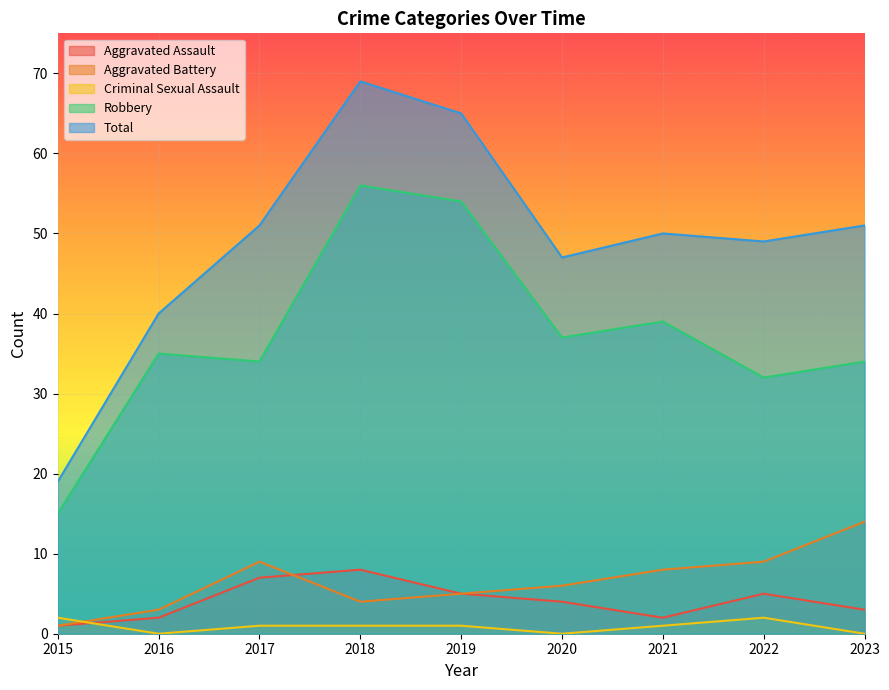

Which series has the largest total across all categories?

Total